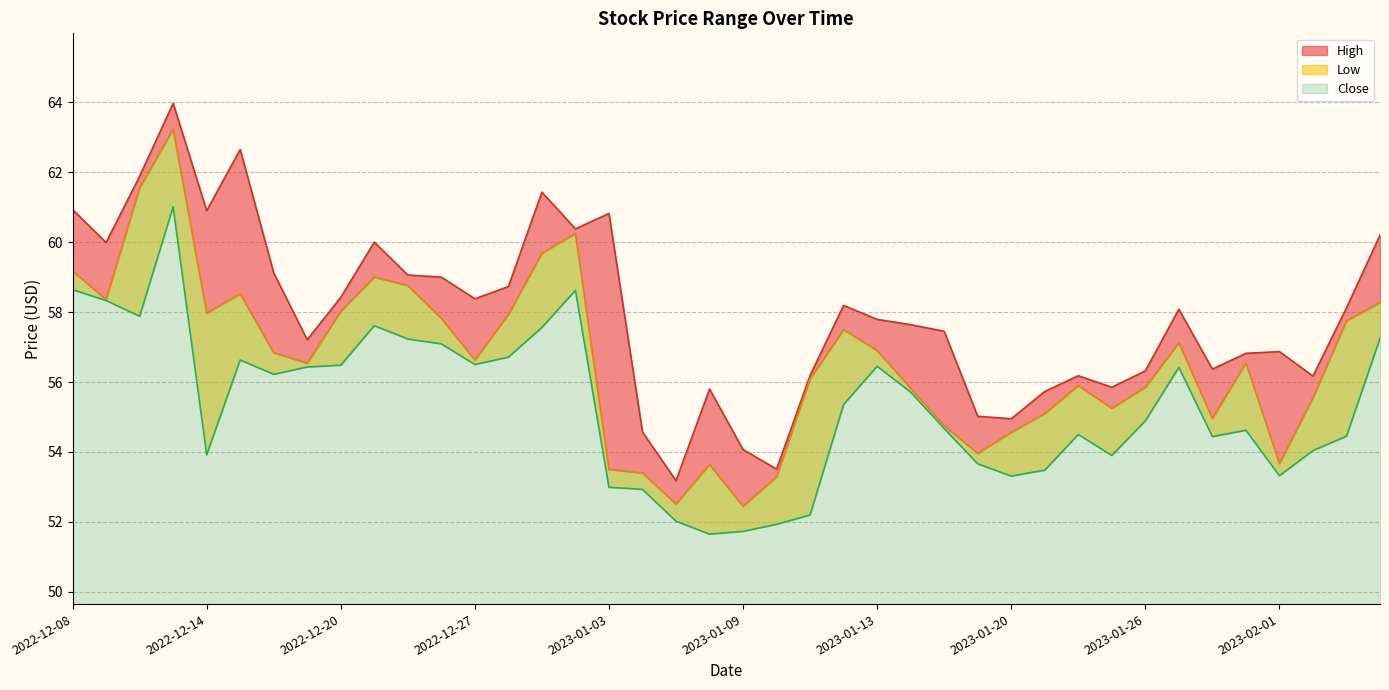

Is it true that Low equals 51.7 at 2023-01-09?

True